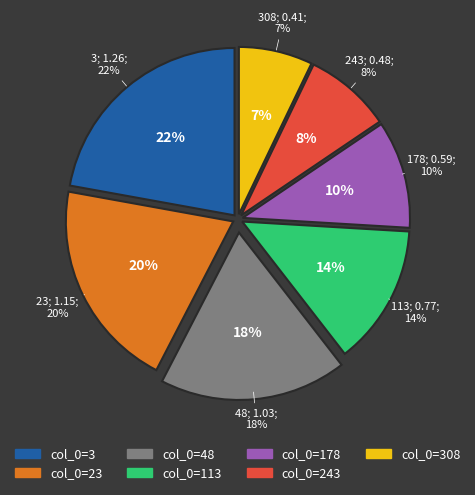

Does 23 account for over 50% of the chart?

No